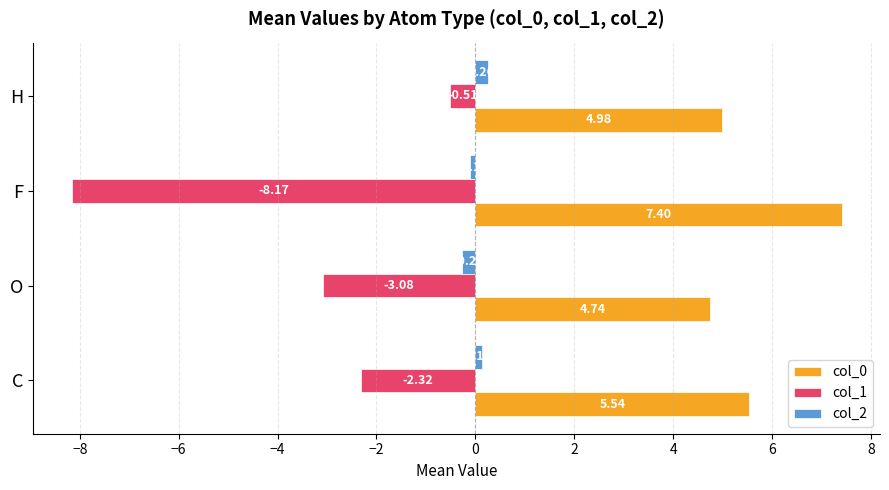

Where is col_0 nearest to the value 6?

C